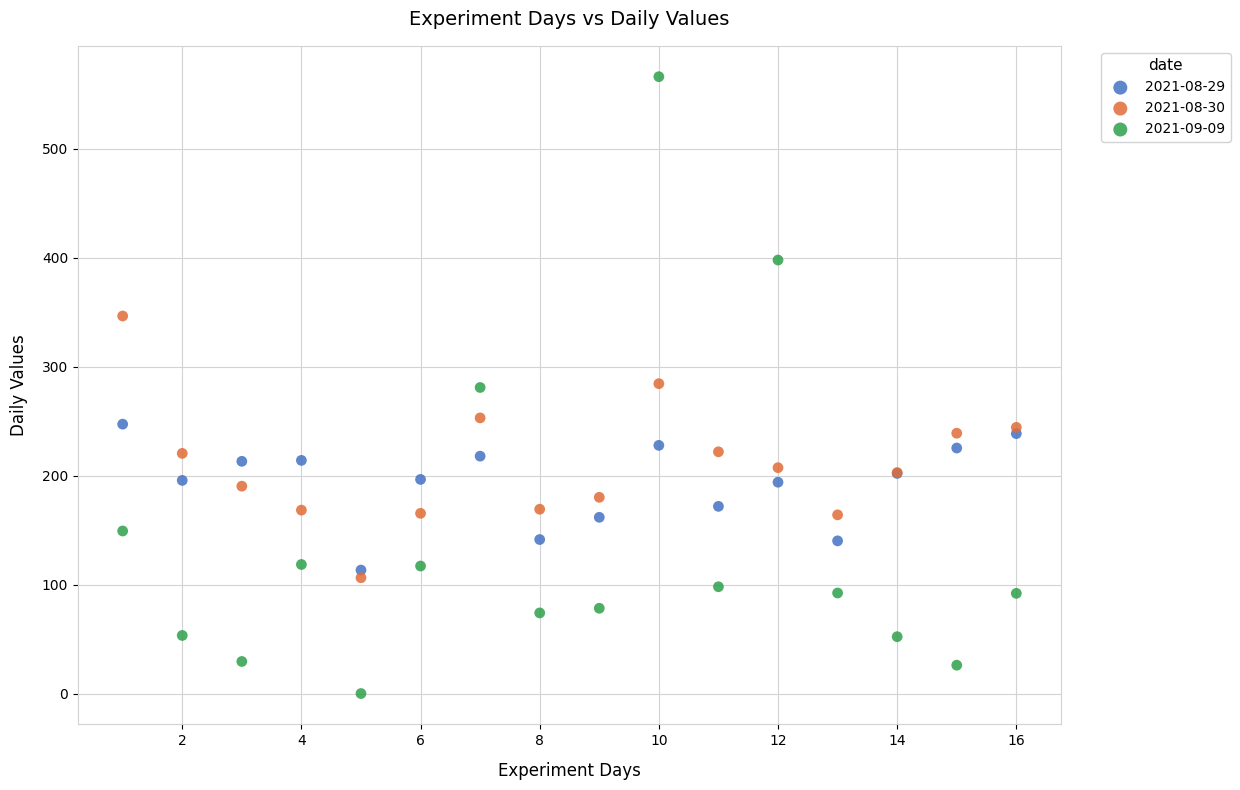

Which series contains the lowest Y value?

2021-09-09